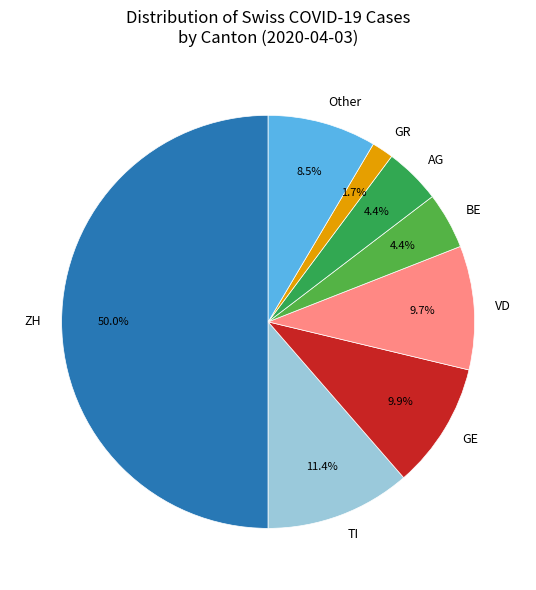

To the nearest percent, what is the average slice percentage?

12%